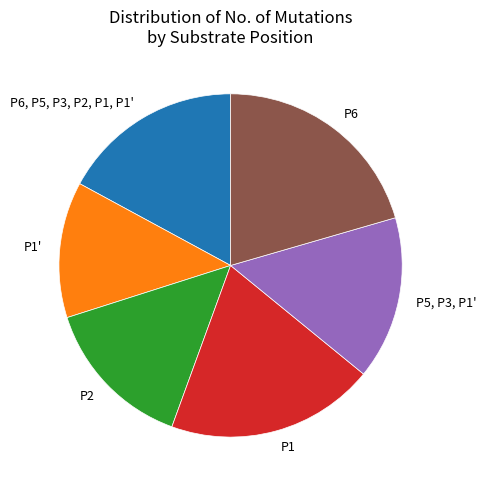

What is the largest slice in the pie chart?

P6